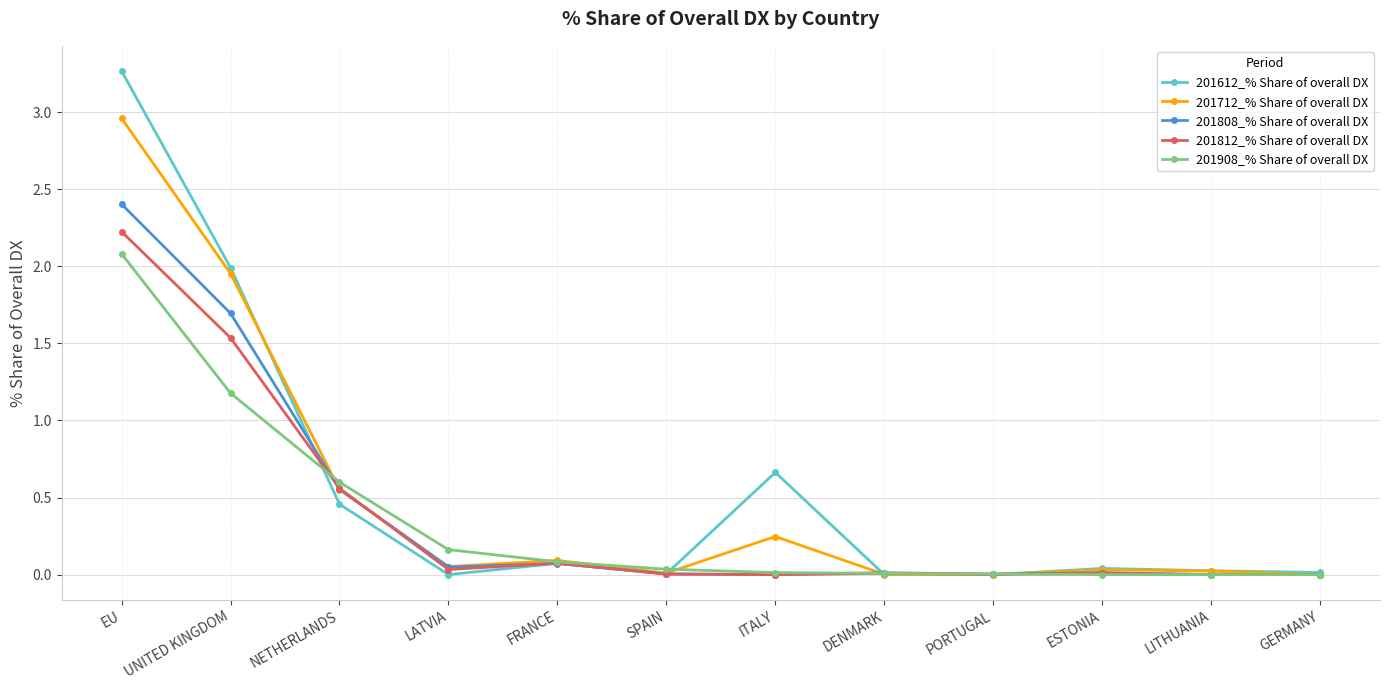

At which category is the sum across all series the highest?

EU